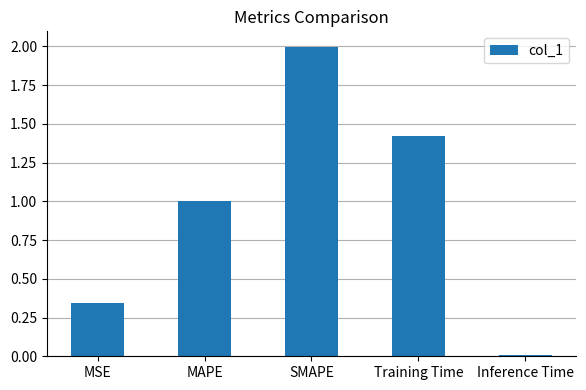

Approximately how many times larger is the value at MAPE compared to Training Time?

0.7